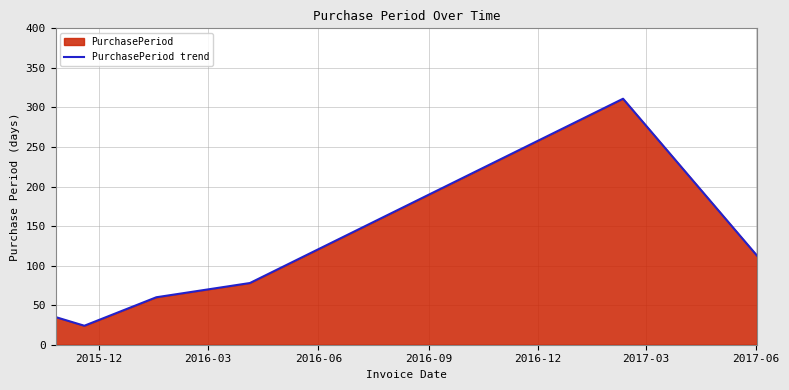

What is the maximum value shown in the chart?

311